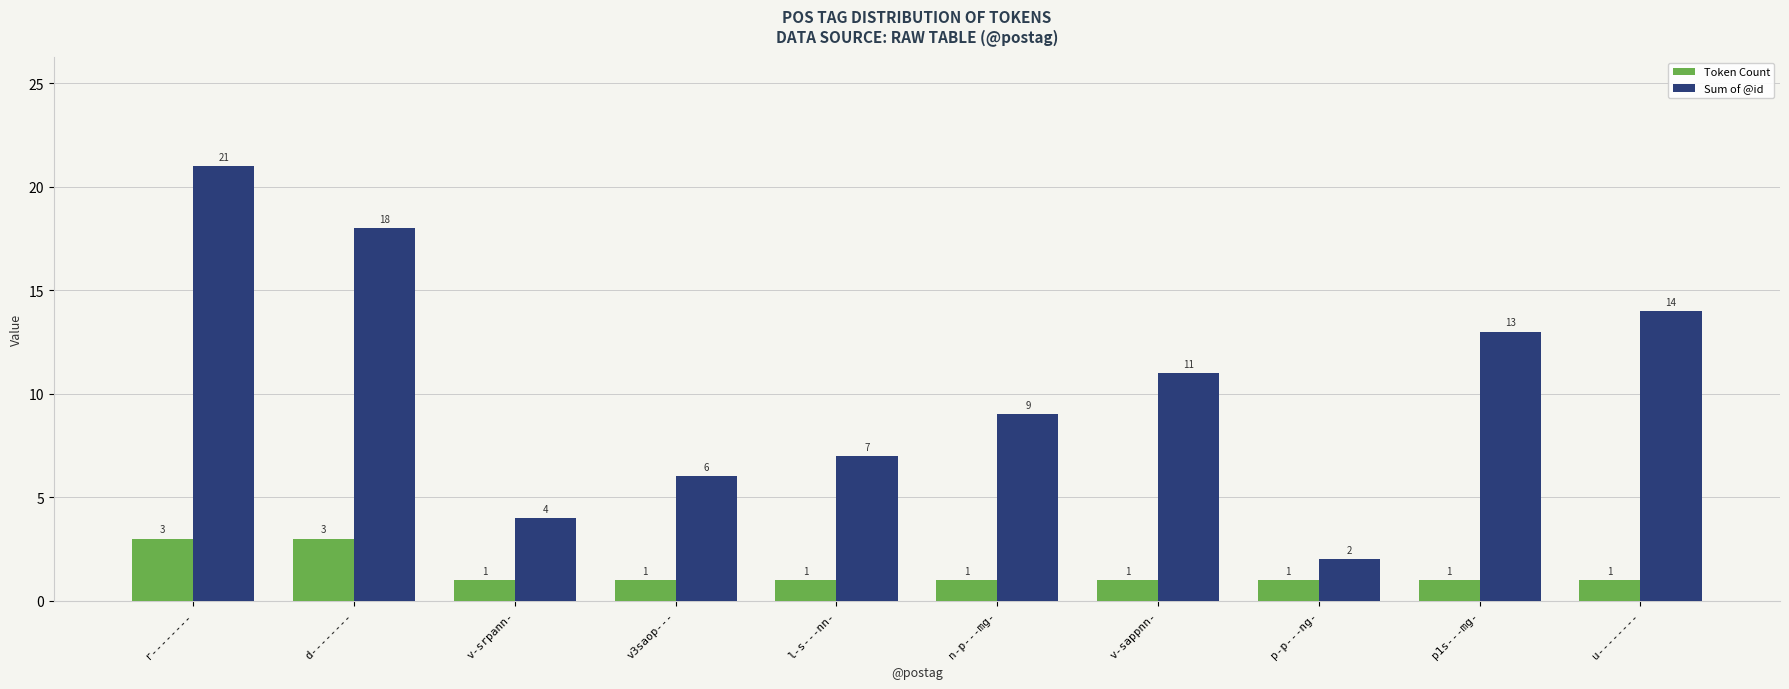

How many bars are there in each group?

2